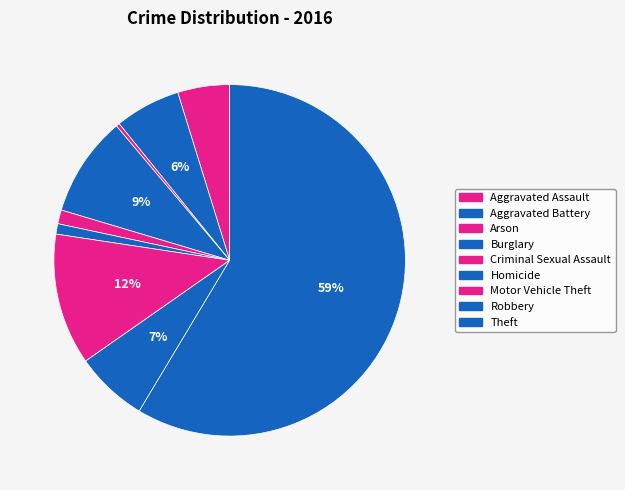

How many segments does this pie chart have?

9